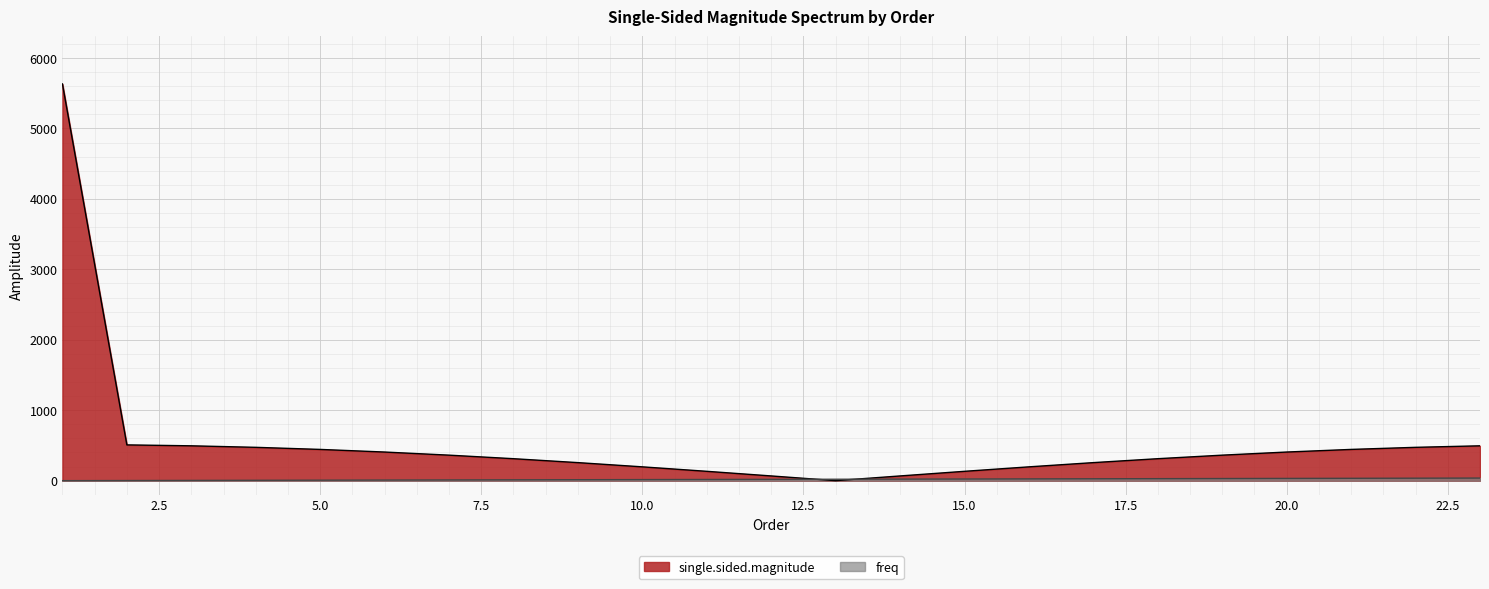

How many intersections are there between single.sided.magnitude and freq?

2